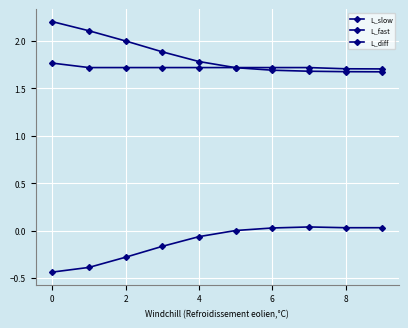

How many lines are shown in the chart?

3